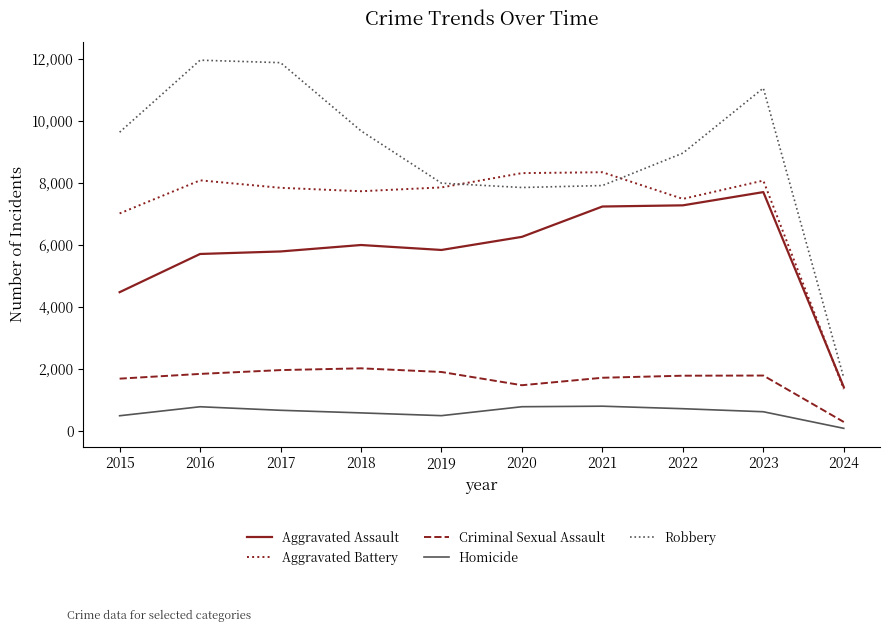

In Aggravated Battery, how many points are lower than both neighbors (excluding endpoints)?

2